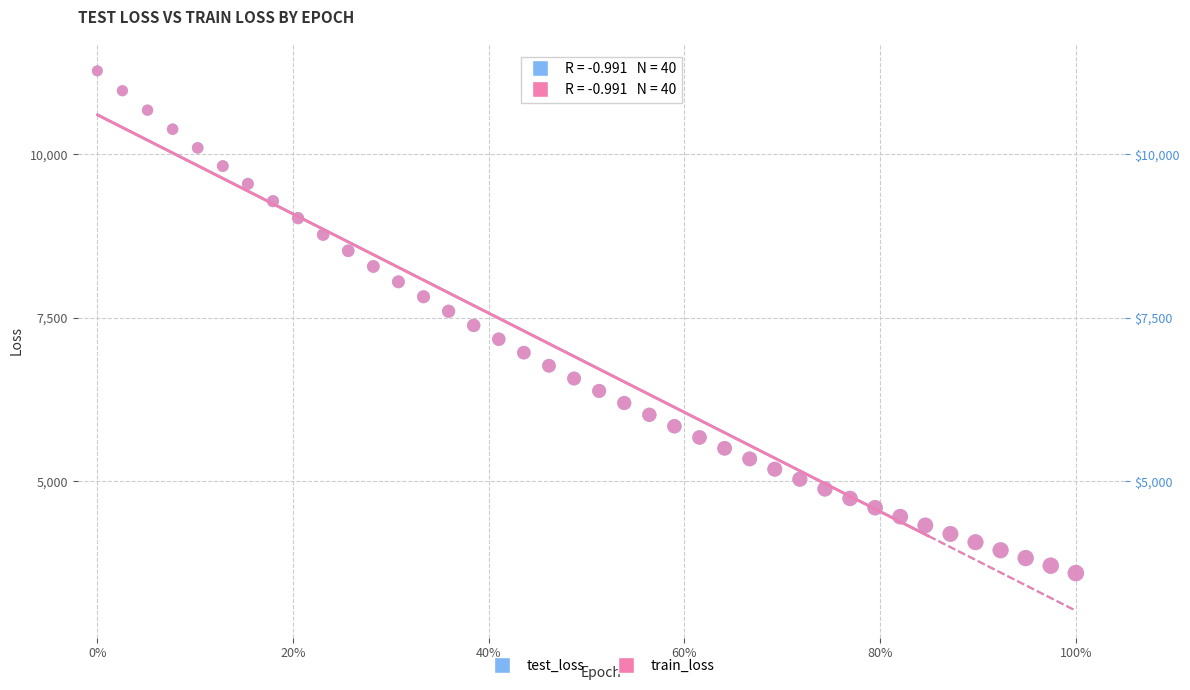

Which series has the widest spread of Y values?

test_loss